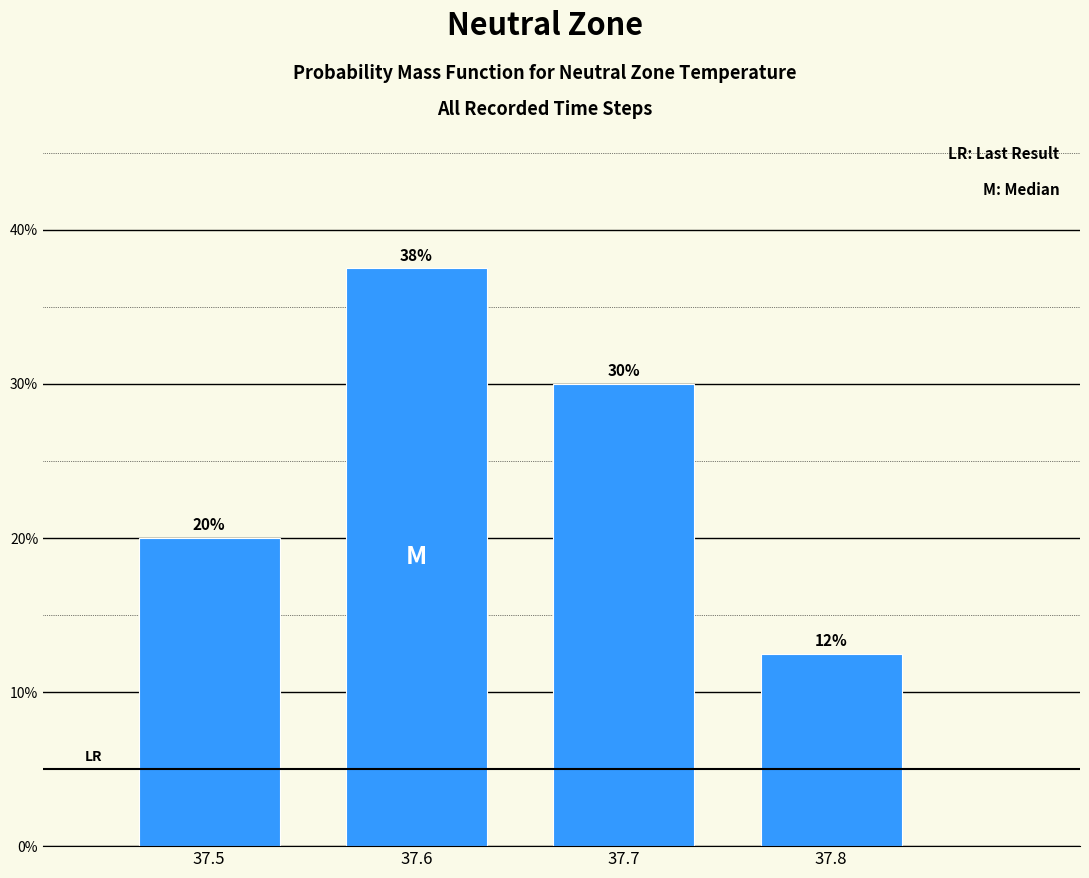

Between 37.5 and 37.6, which is larger?

37.6